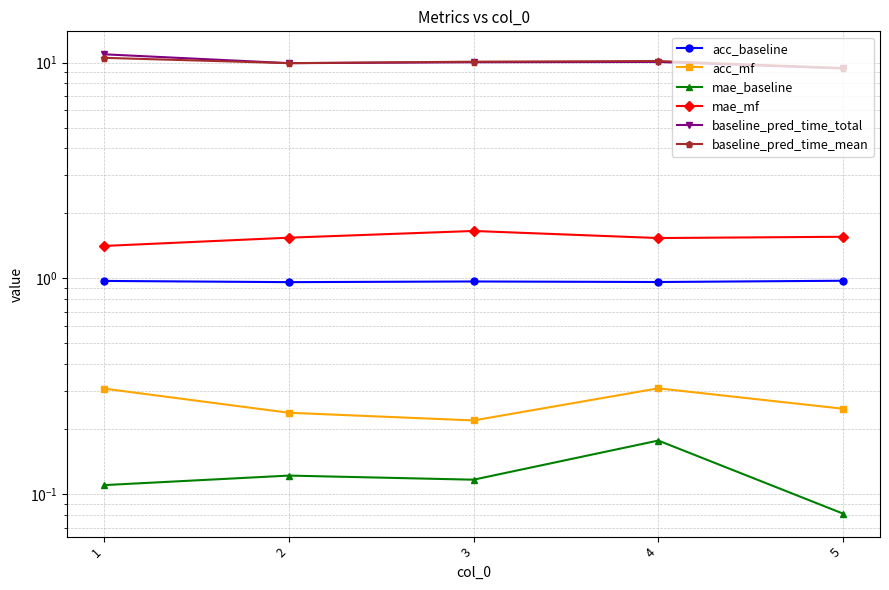

At 4, list the series in order from largest to smallest.

baseline_pred_time_mean, baseline_pred_time_total, mae_mf, acc_baseline, acc_mf, mae_baseline